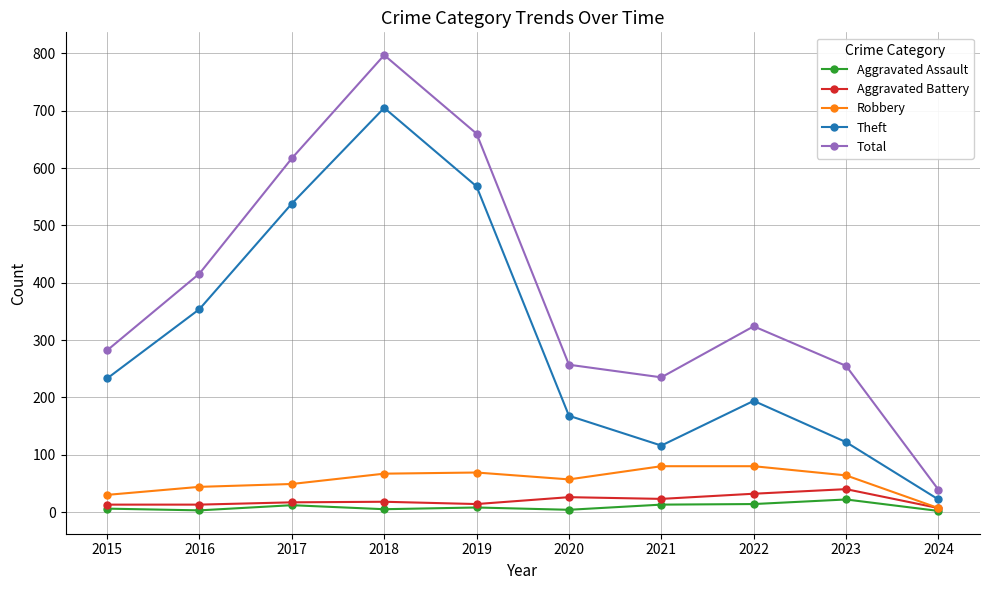

In Total, how many points are lower than both neighbors (excluding endpoints)?

1